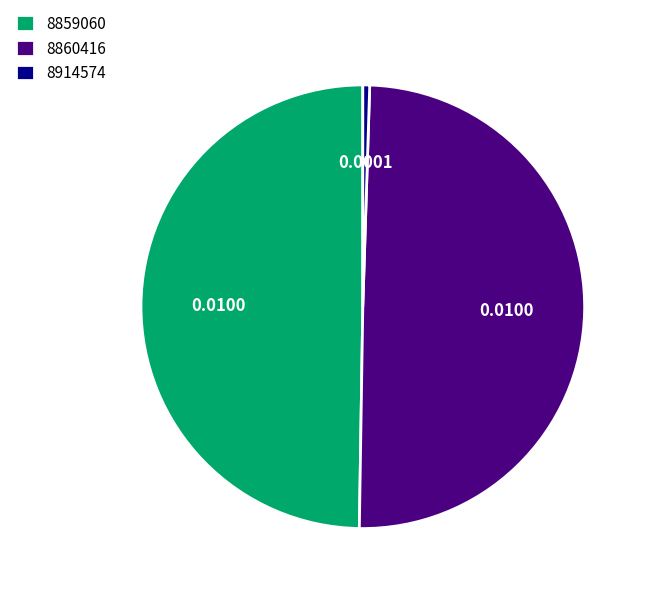

How many slices are in this pie chart?

3